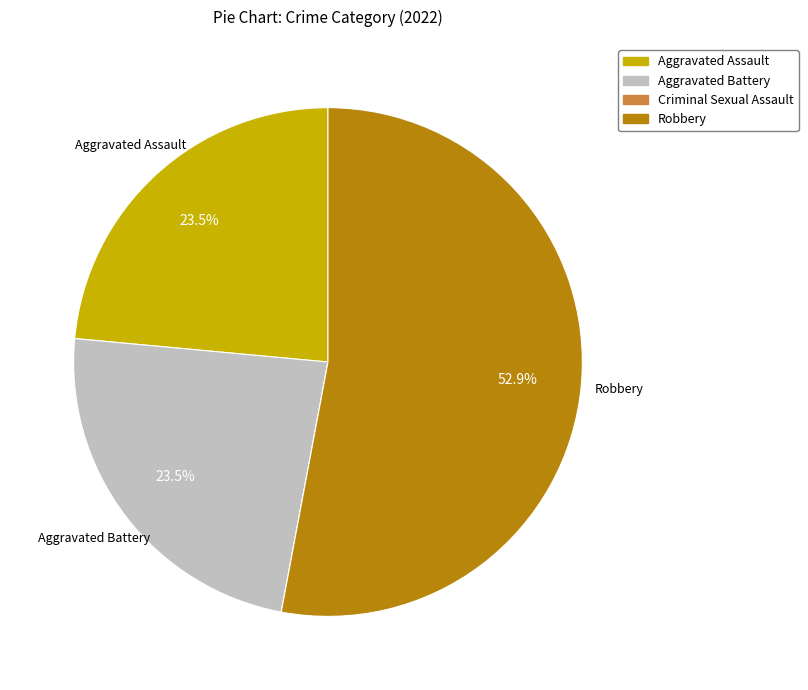

Which slice is the largest?

Robbery